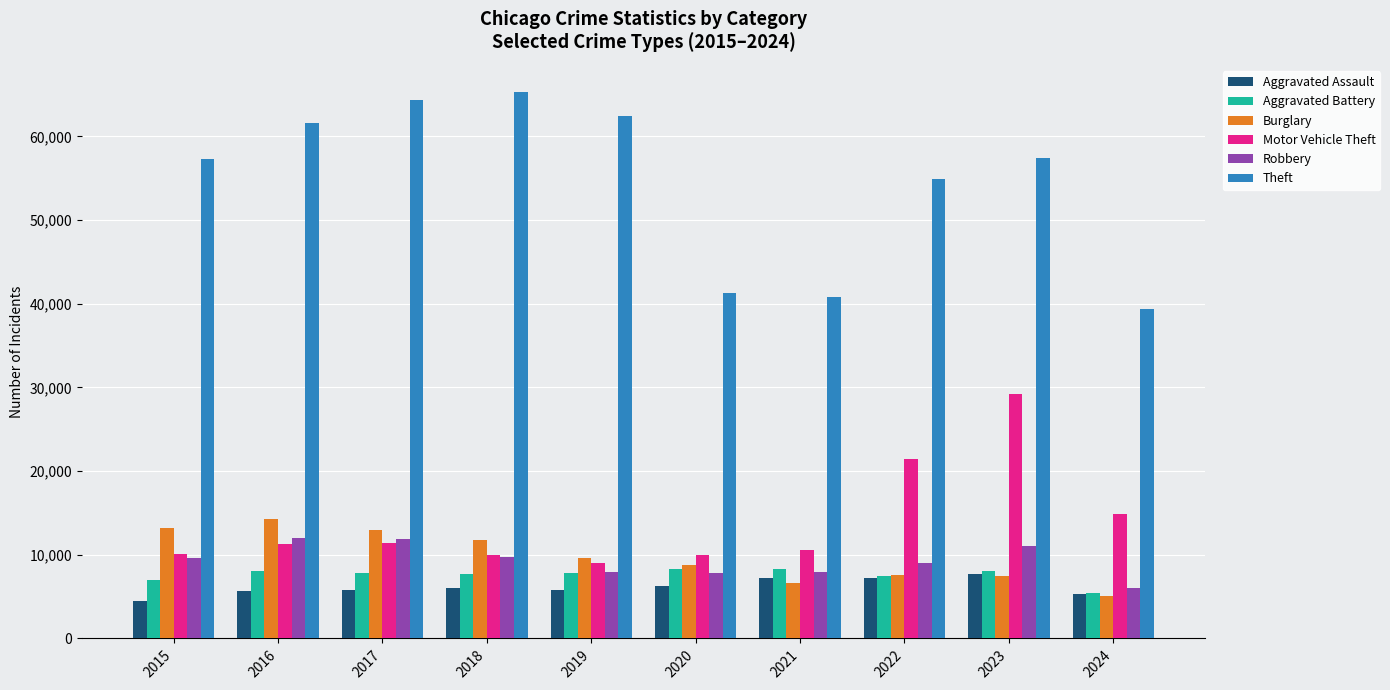

Which category has the highest value across all series?

2018